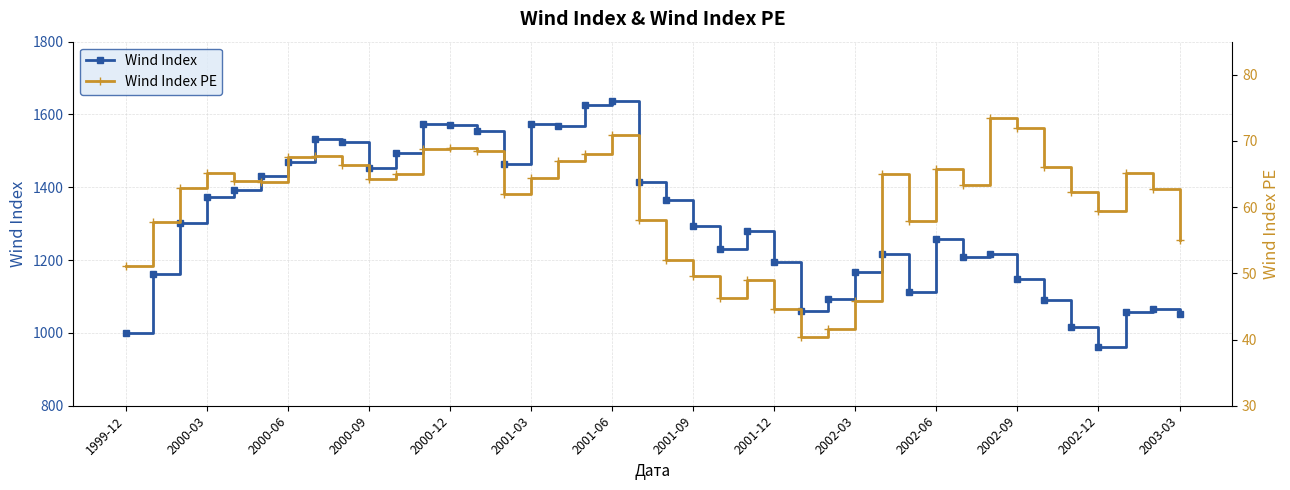

What are all the series names shown in the legend?

Wind Index, Wind Index PE